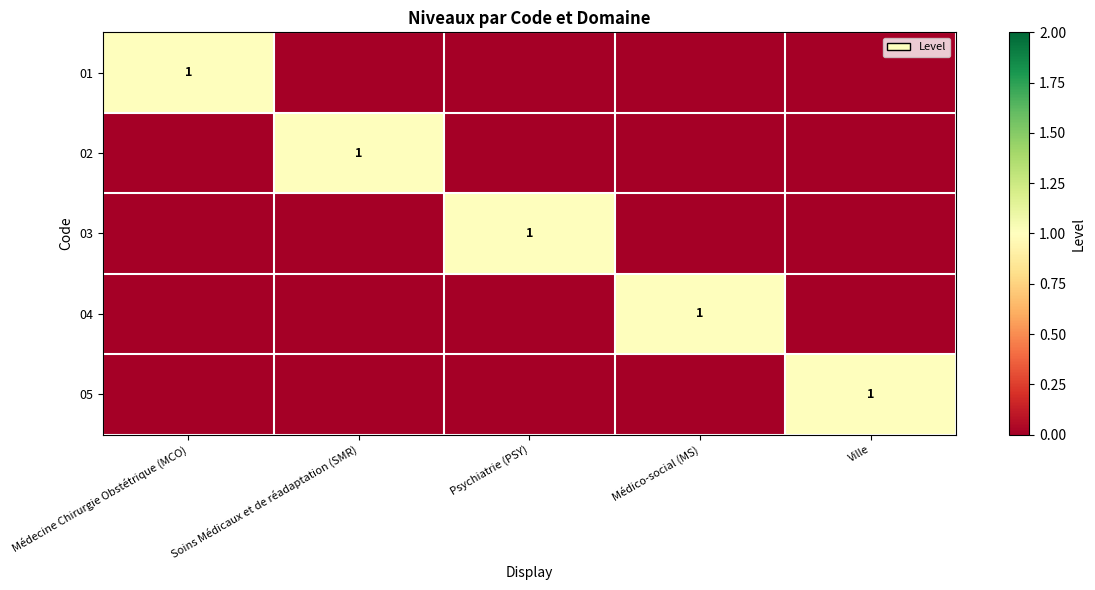

What is the difference between the maximum and minimum values in the 05 series?

1